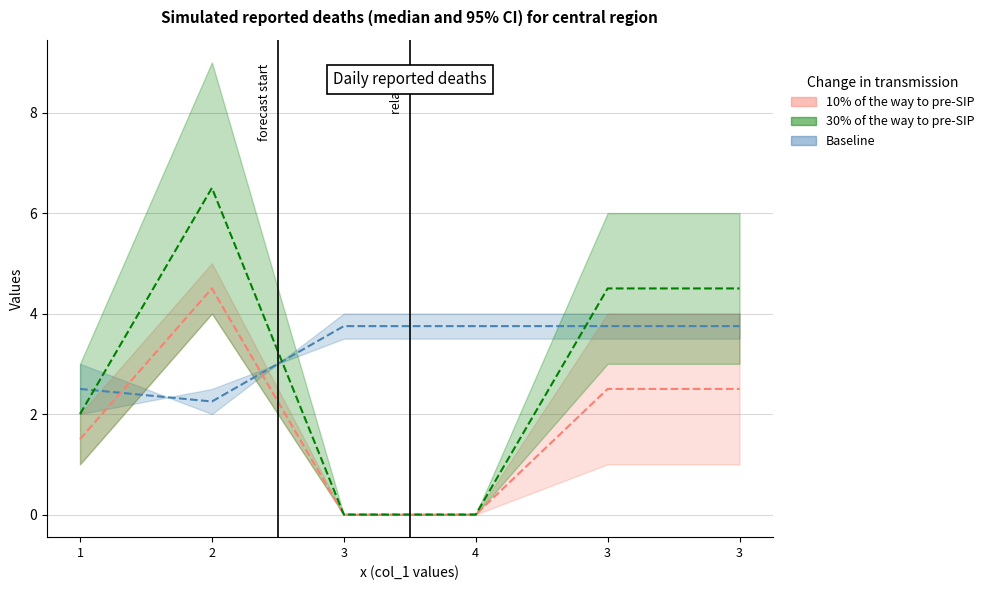

Count the Baseline values in the range 2 to 3.

2